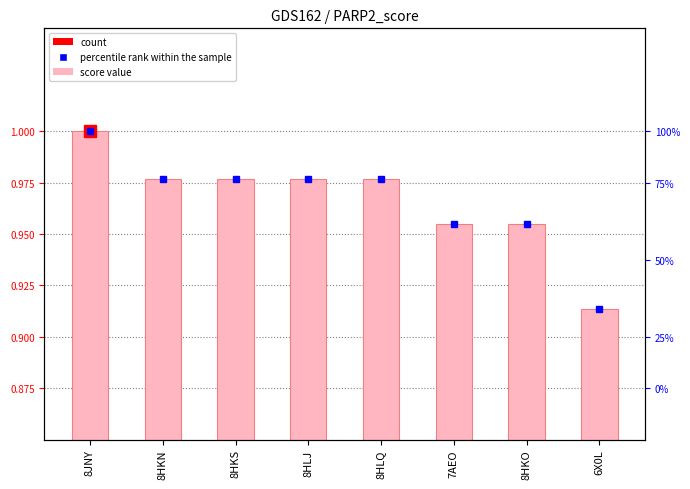

What is the lowest value of the score series?

0.9